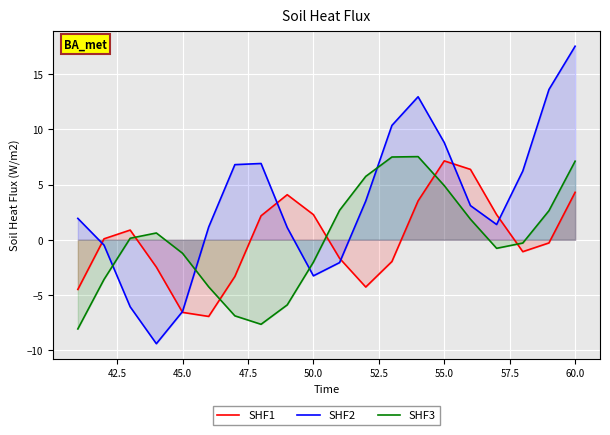

True or false: SHF1 and SHF2 cross at least once.

True